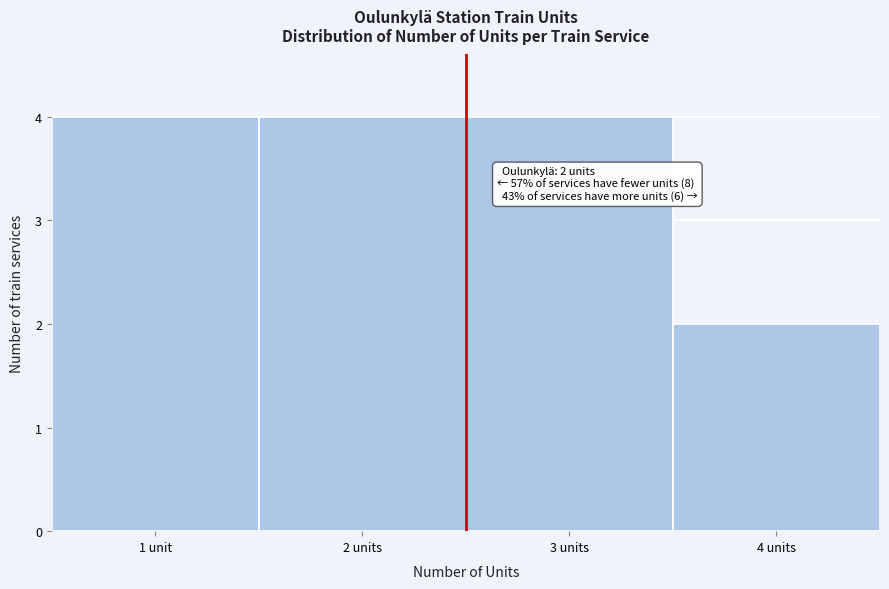

Reading left to right, what are all the values shown in this chart?

4	4	4	2